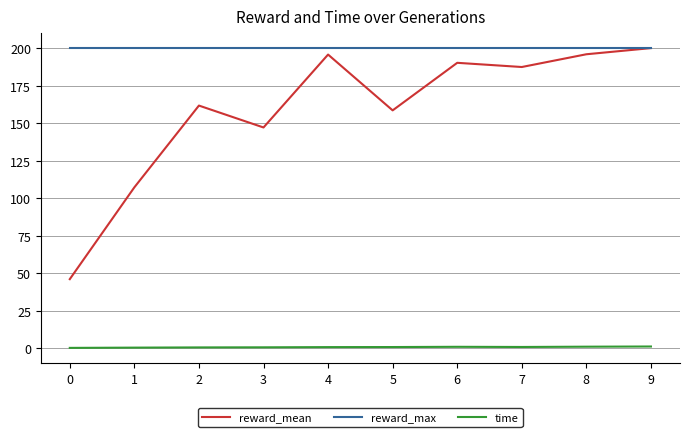

Which series has the widest spread of values?

reward_mean